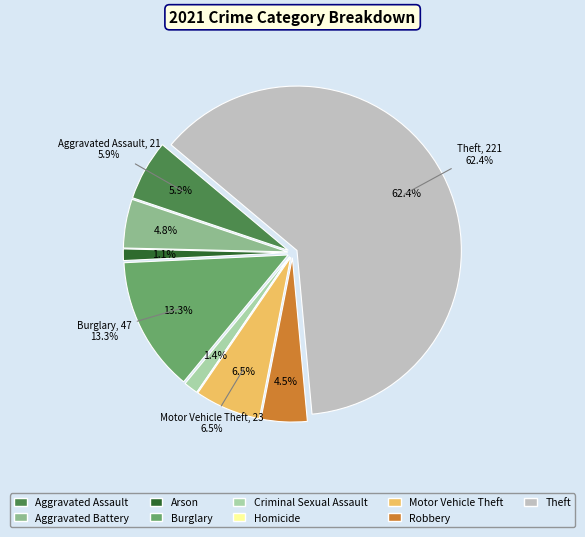

Does Theft account for over 50% of the chart?

Yes